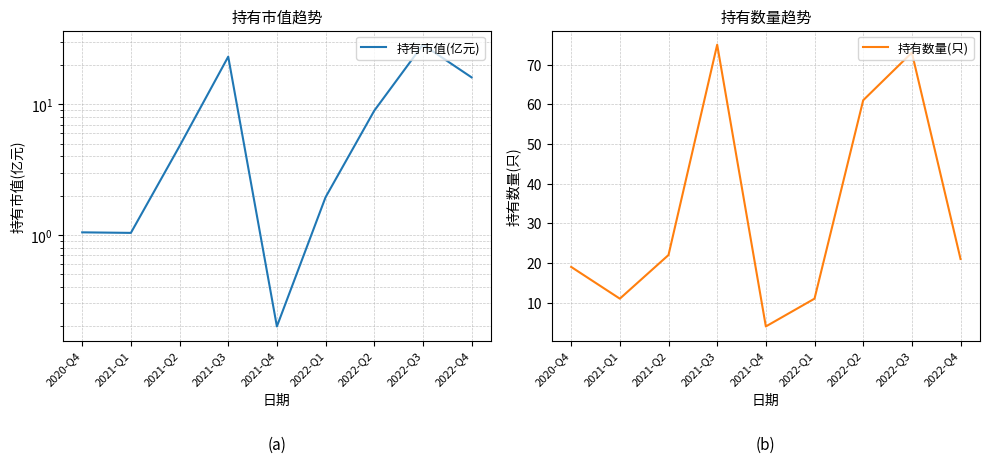

How many interior local peaks does the 持有数量(只) series have?

2